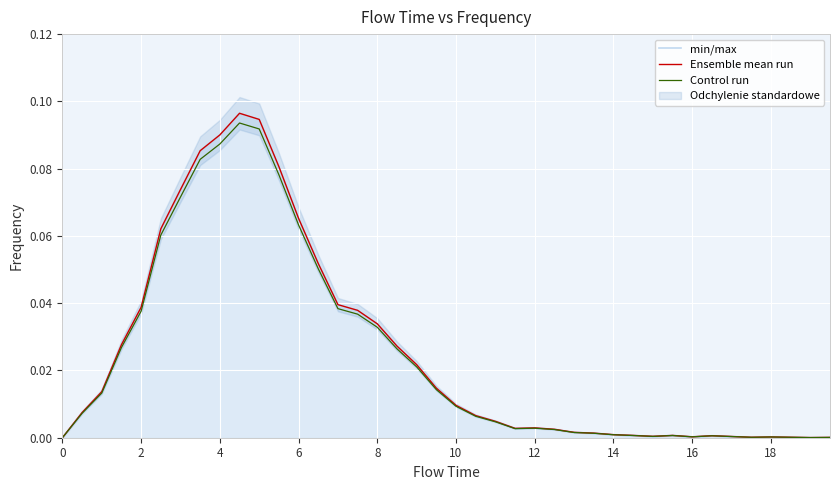

What is the greatest value displayed?

0.1